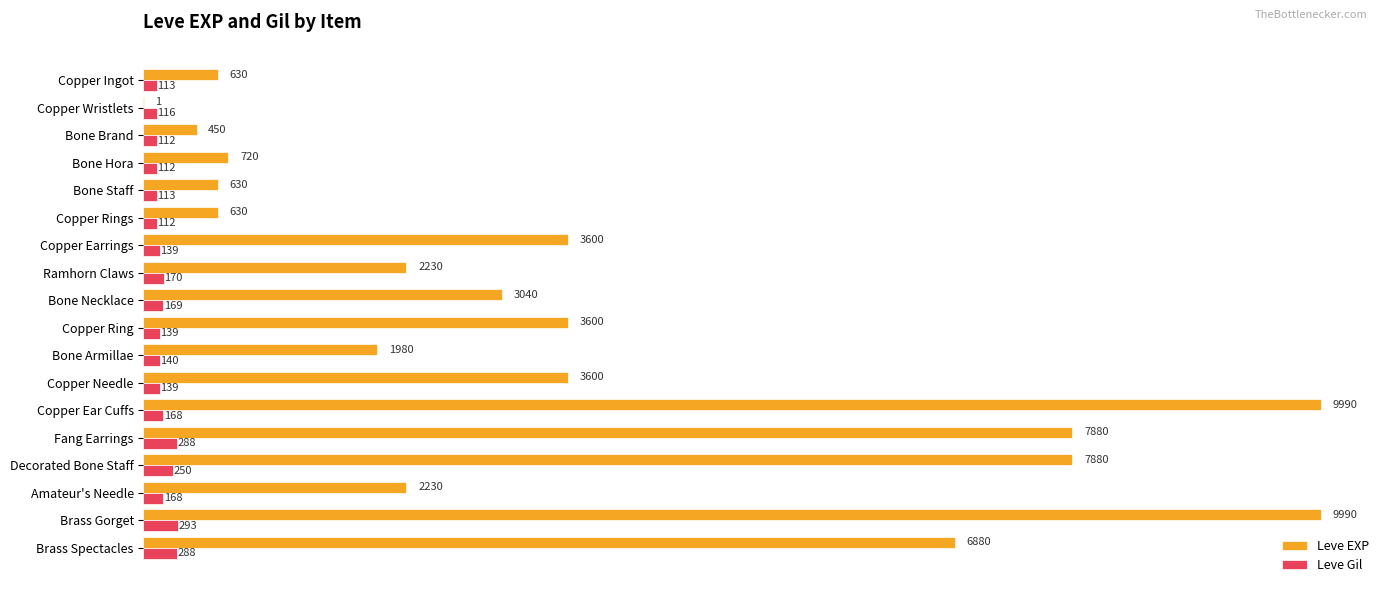

The Leve EXP series shows 3600 at Copper Needle. True or false?

True